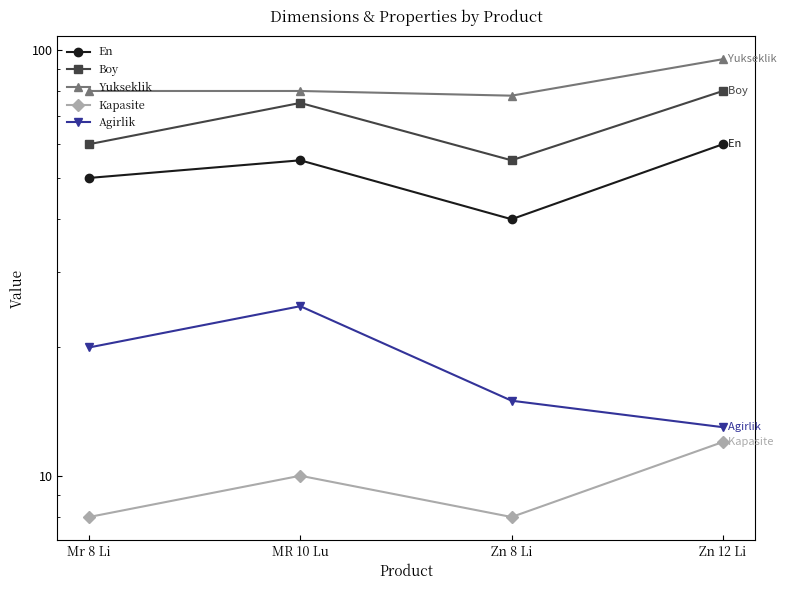

Which category has the highest value across all series?

Zn 12 Li